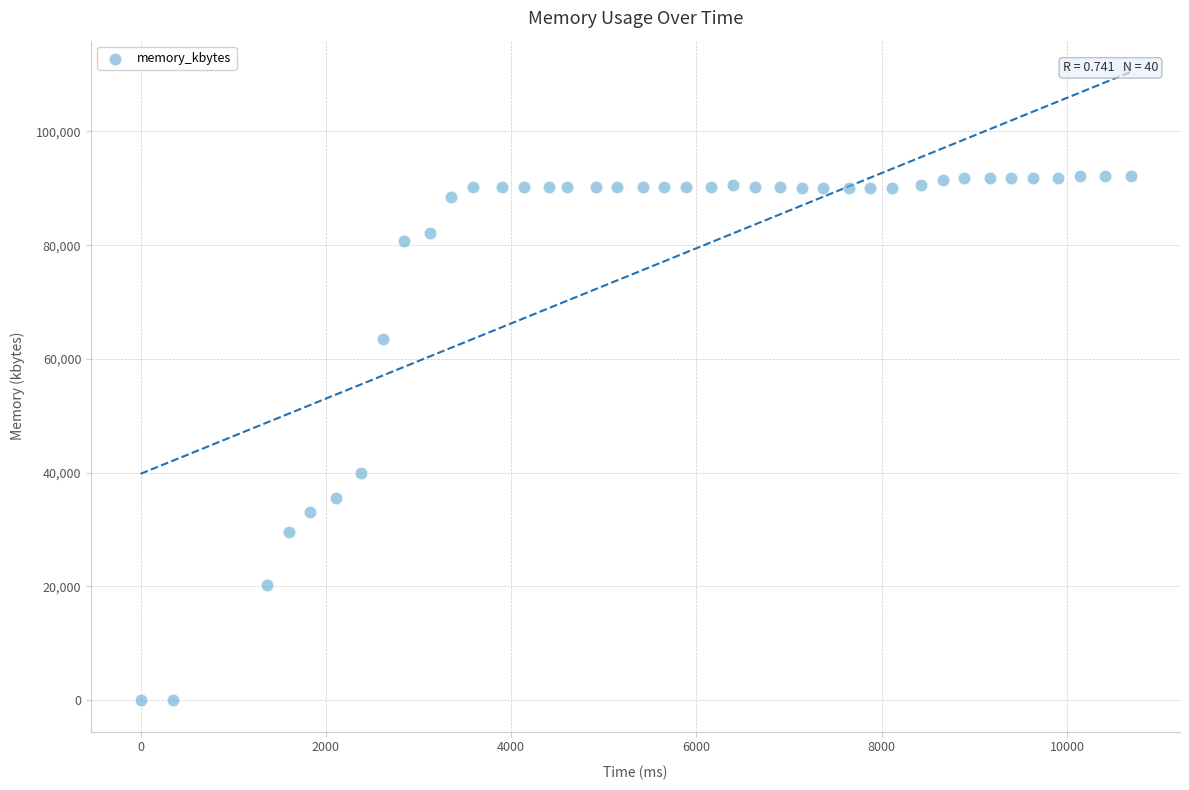

What Y value in the scatter plot is closest to 46056?

39940